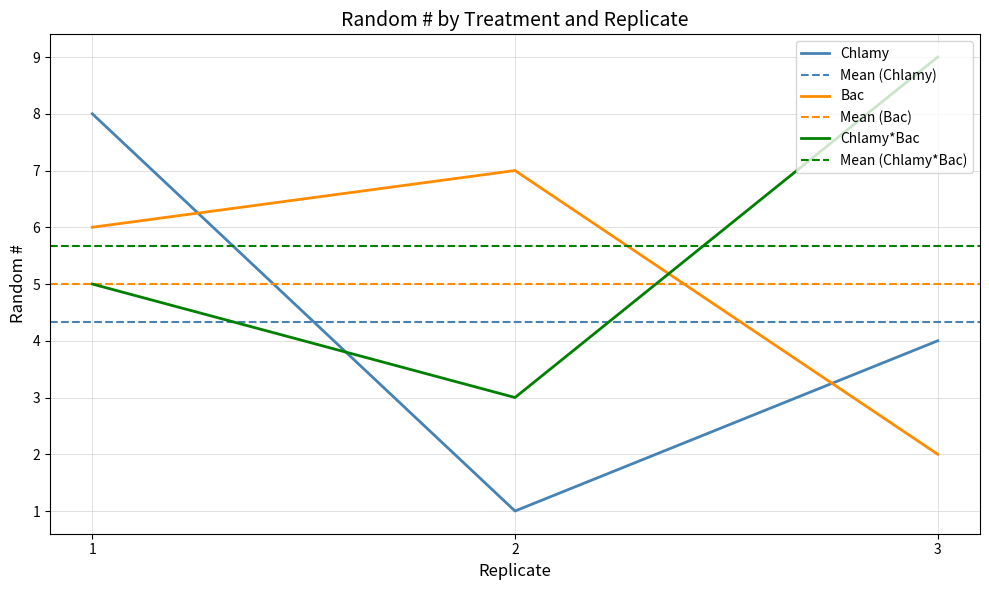

How many lines are shown in the chart?

3